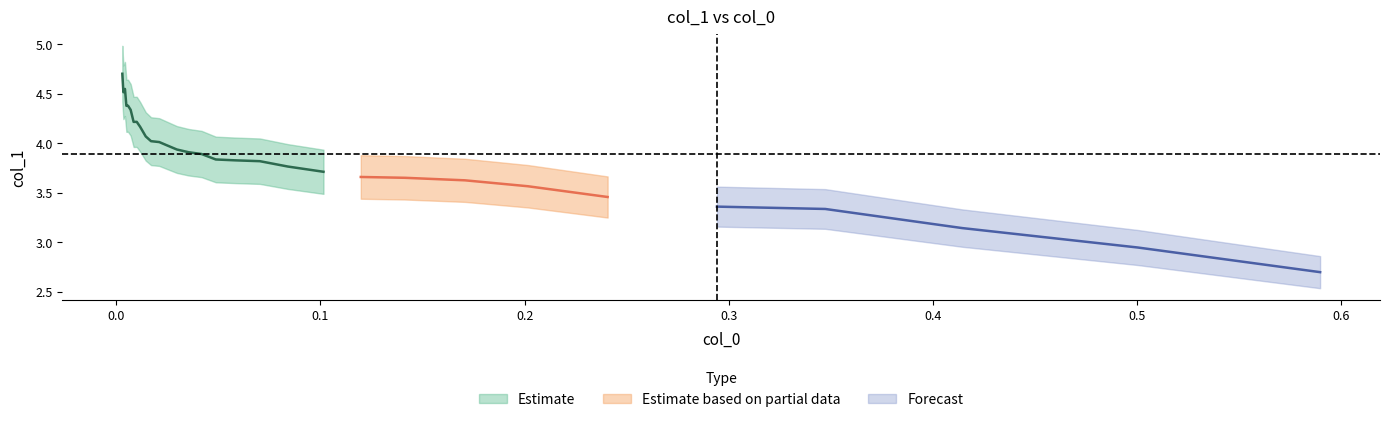

True or false: col_1 and col_0 cross at least once.

False